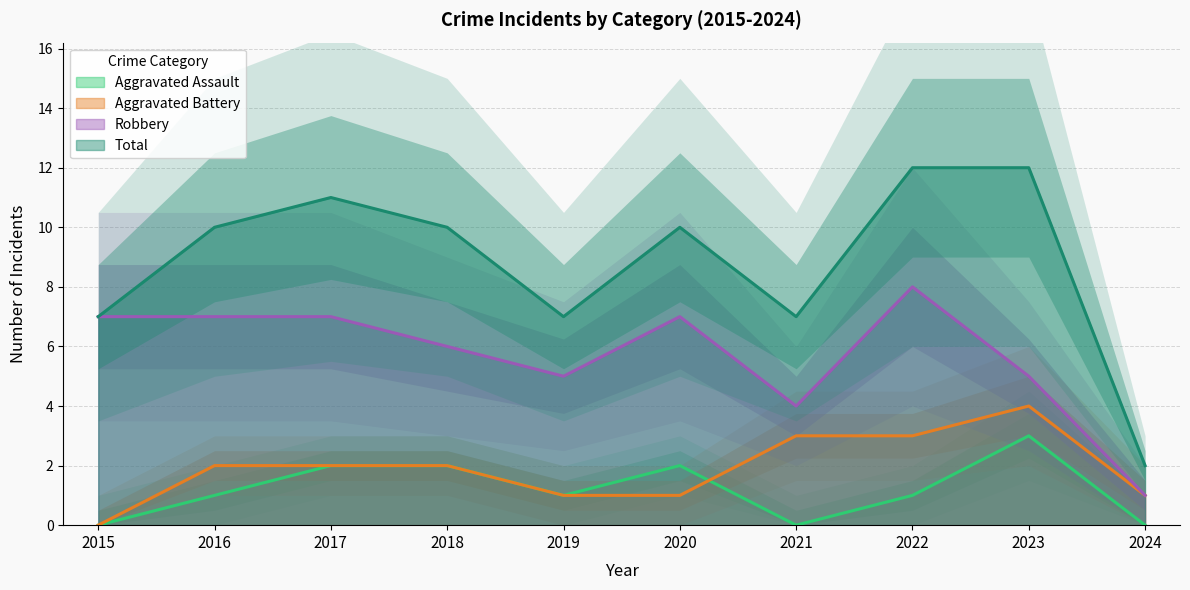

Is the value of Aggravated Assault at 2017 greater than the value of Robbery at 2020?

No